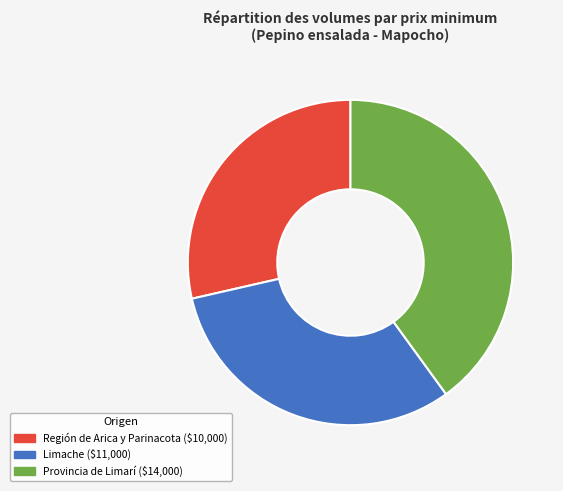

Is there any slice that represents more than half of the pie?

No